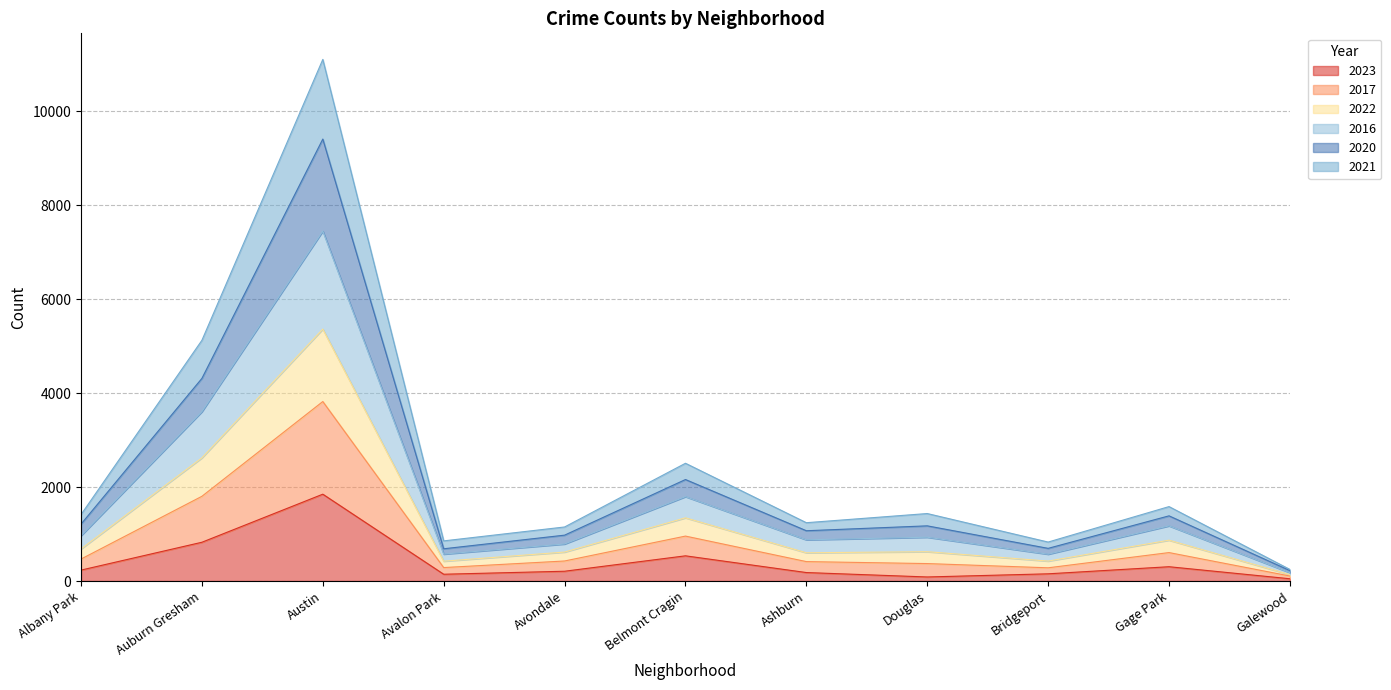

At how many categories does at least one series exceed 7405?

1